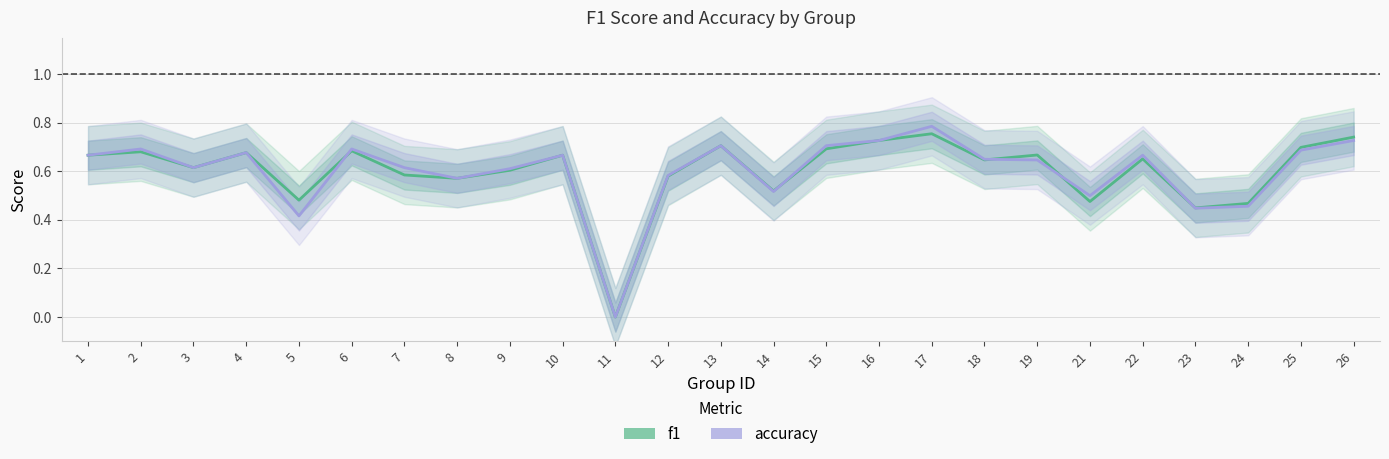

At how many categories does at least one series exceed 0?

24